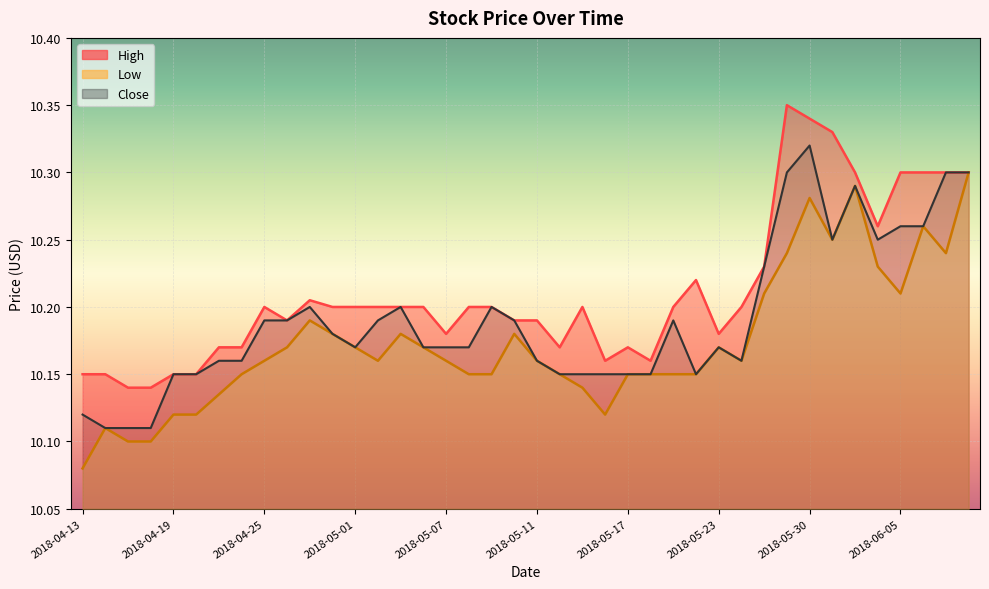

List the labels in order of Low value, smallest first.

2018-04-13, 2018-04-17, 2018-04-18, 2018-04-16, 2018-04-19, 2018-04-20, 2018-05-16, 2018-04-23, 2018-05-15, 2018-04-24, 2018-05-08, 2018-05-09, 2018-05-14, 2018-05-17, 2018-05-18, 2018-05-21, 2018-05-22, 2018-04-25, 2018-05-02, 2018-05-07, 2018-05-11, 2018-05-24, 2018-04-26, 2018-05-01, 2018-05-04, 2018-05-23, 2018-04-30, 2018-05-03, 2018-05-10, 2018-04-27, 2018-05-25, 2018-06-05, 2018-06-04, 2018-05-29, 2018-06-07, 2018-05-31, 2018-06-06, 2018-05-30, 2018-06-01, 2018-06-08